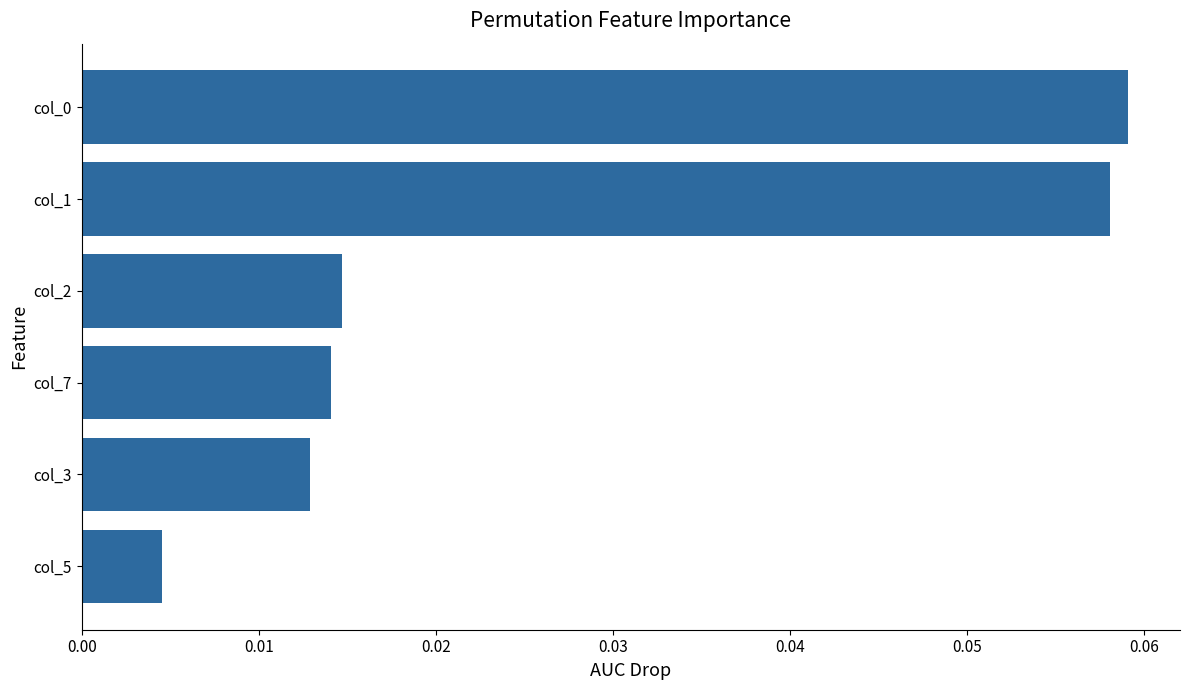

At which label is the value closest to 0?

col_5